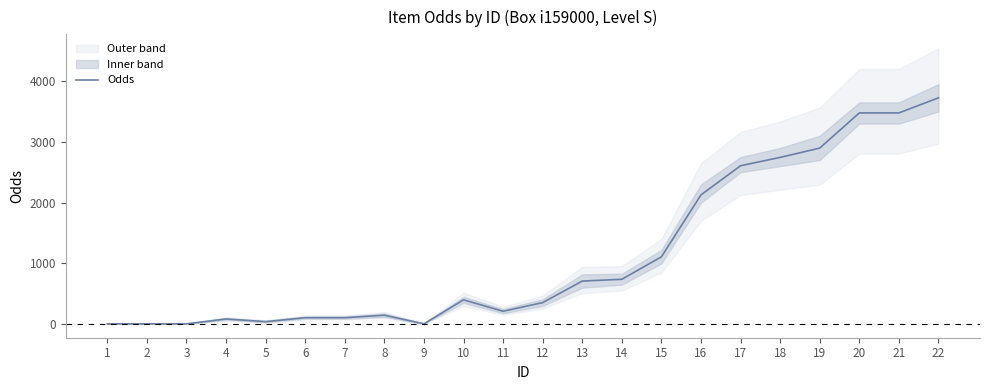

How many lines are shown in the chart?

1